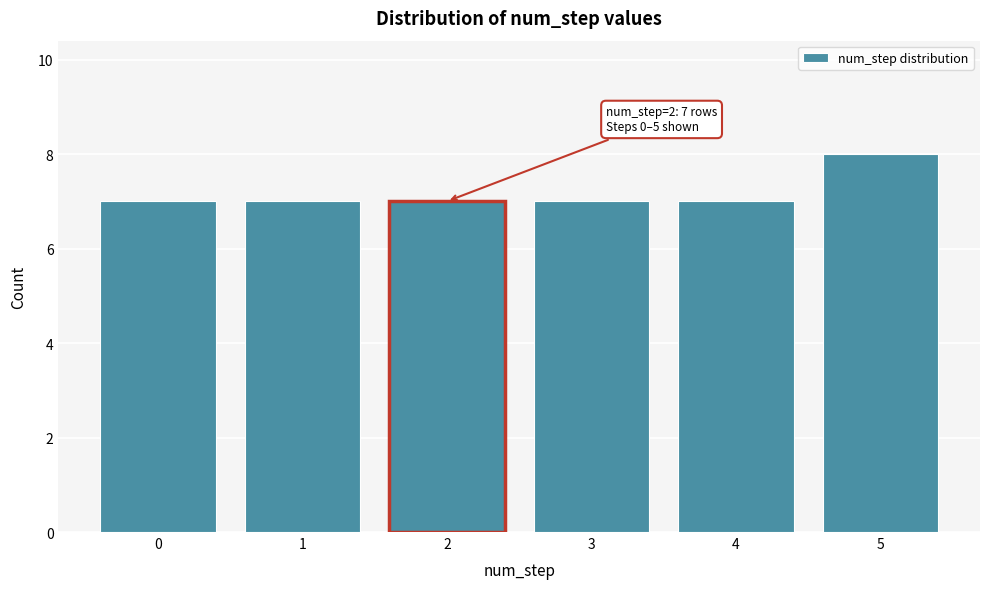

Reading right to left, extract all data points from this chart.

5=8	4=7	3=7	2=7	1=7	0=7